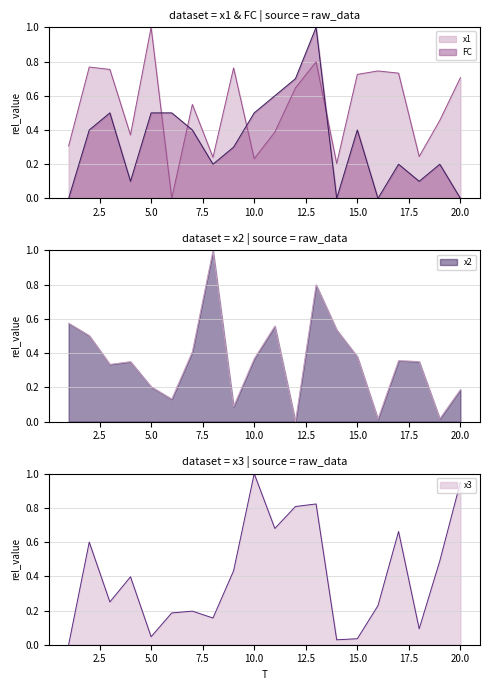

Reading right to left, what are all the values shown in this chart?

x1: 0.7	0.5	0.2	0.7	0.7	0.7	0.2	0.8	0.6	0.4	0.2	0.8	0.2	0.5	0.0	1.0	0.4	0.8	0.8	0.3
x2: 0.2	0.0	0.4	0.4	0.0	0.4	0.5	0.8	0.0	0.6	0.4	0.1	1.0	0.4	0.1	0.2	0.4	0.3	0.5	0.6
x3: 1.0	0.5	0.1	0.7	0.2	0.0	0.0	0.8	0.8	0.7	1.0	0.4	0.2	0.2	0.2	0.0	0.4	0.3	0.6	0.0
FC: 0.0	0.2	0.1	0.2	0.0	0.4	0.0	1.0	0.7	0.6	0.5	0.3	0.2	0.4	0.5	0.5	0.1	0.5	0.4	0.0